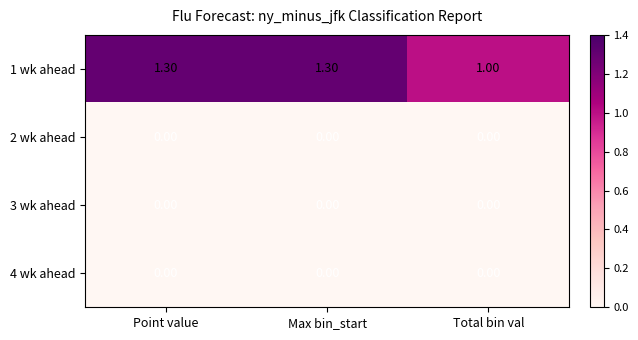

Which series changed the most between Max bin_start and Total bin val?

1 wk ahead